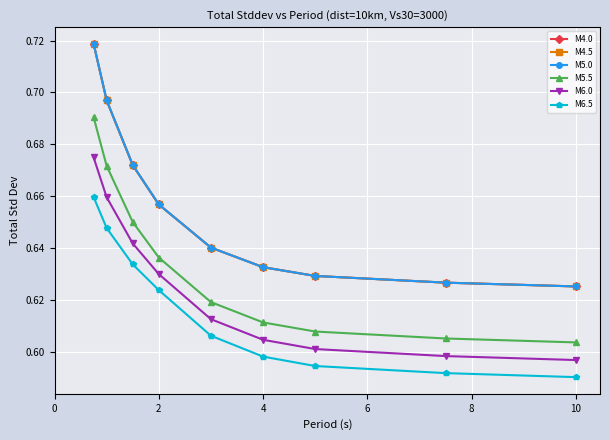

True or false: M4.5 and M6.5 intersect in this chart.

False